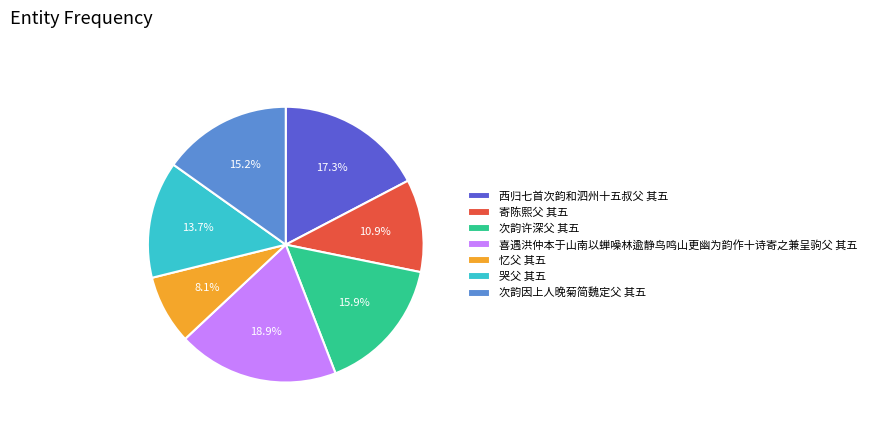

True or false: 忆父 其五 accounts for 8% of the total.

True